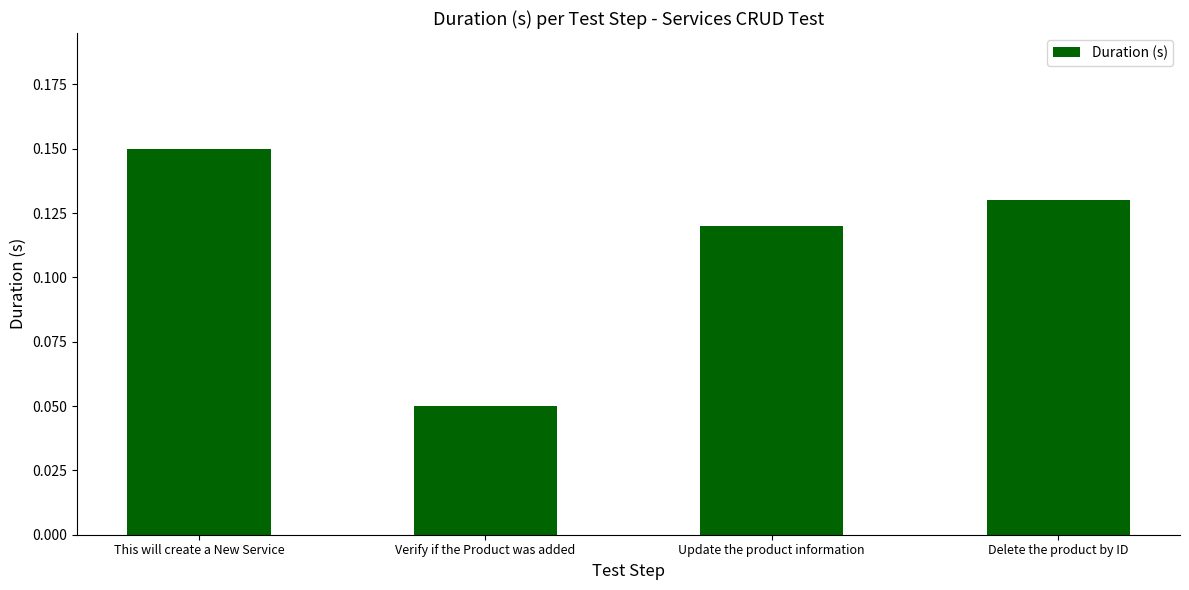

What is the label of the 1st bar from the right?

Delete the product by ID